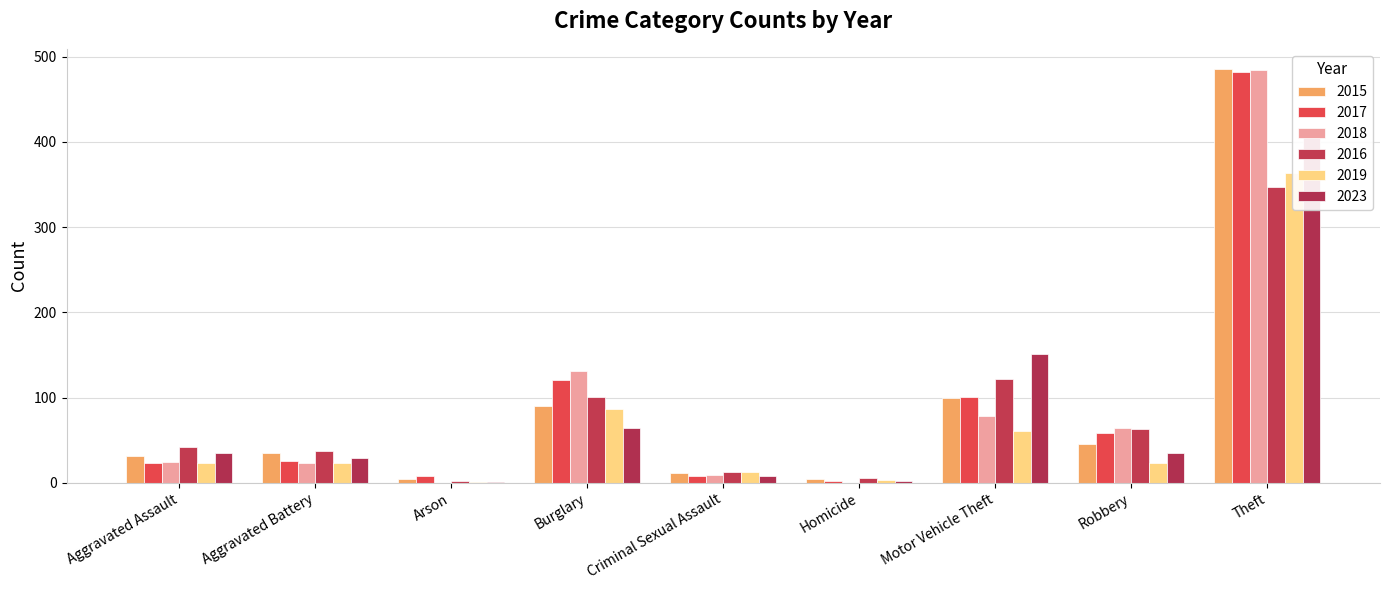

Which label corresponds to the smallest value in the chart?

Arson